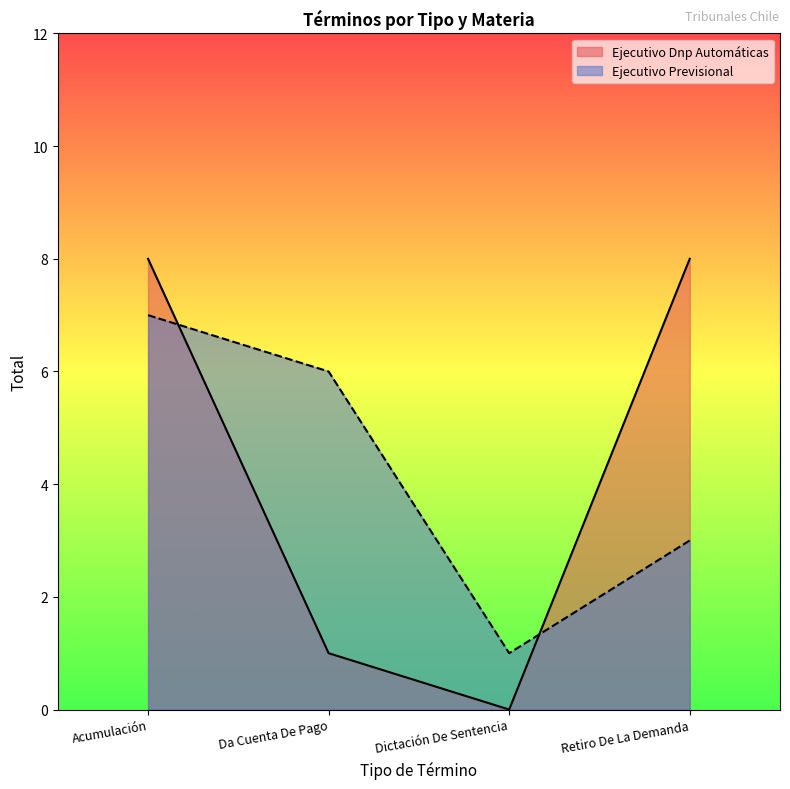

Where is Ejecutivo Previsional nearest to the value 4?

Retiro De La Demanda